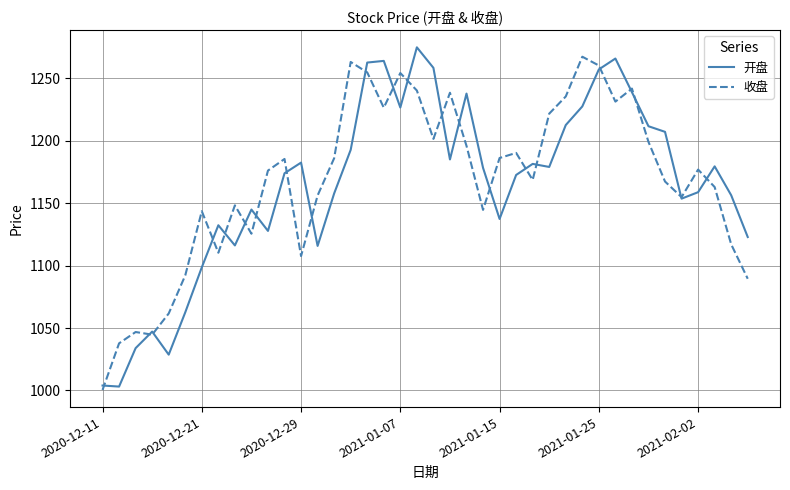

Which series ends up on top after the final intersection of 收盘 and 开盘?

开盘